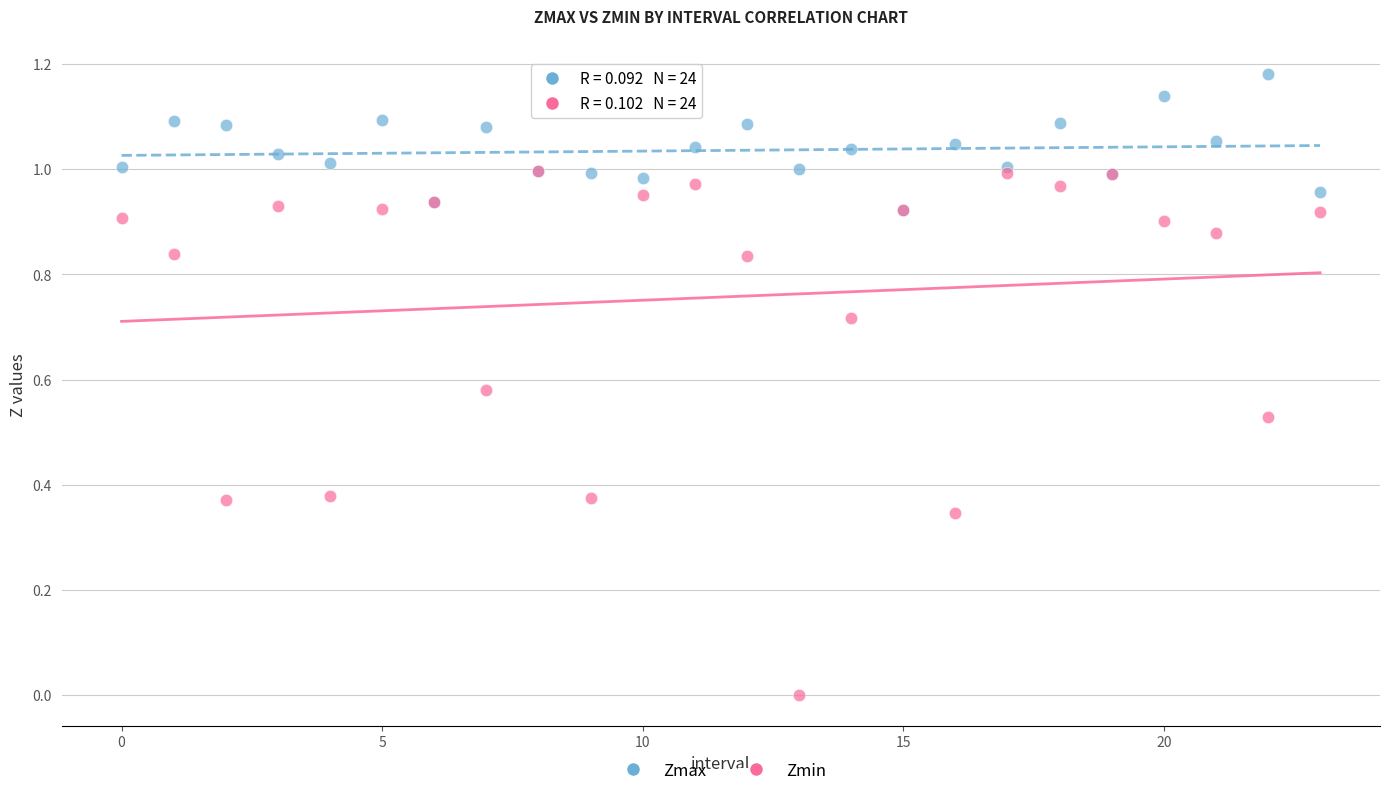

Which series has the widest spread of Y values?

Zmin